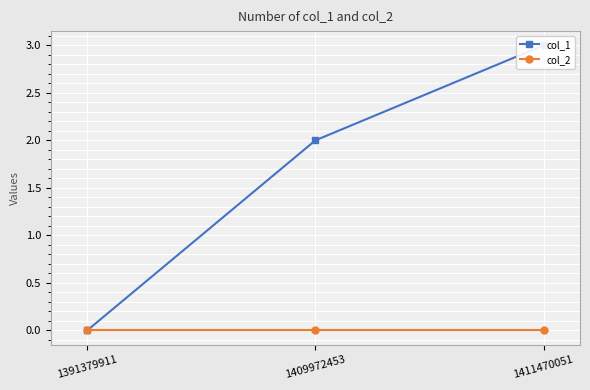

Where does the col_1 series first go above 2?

1411470051